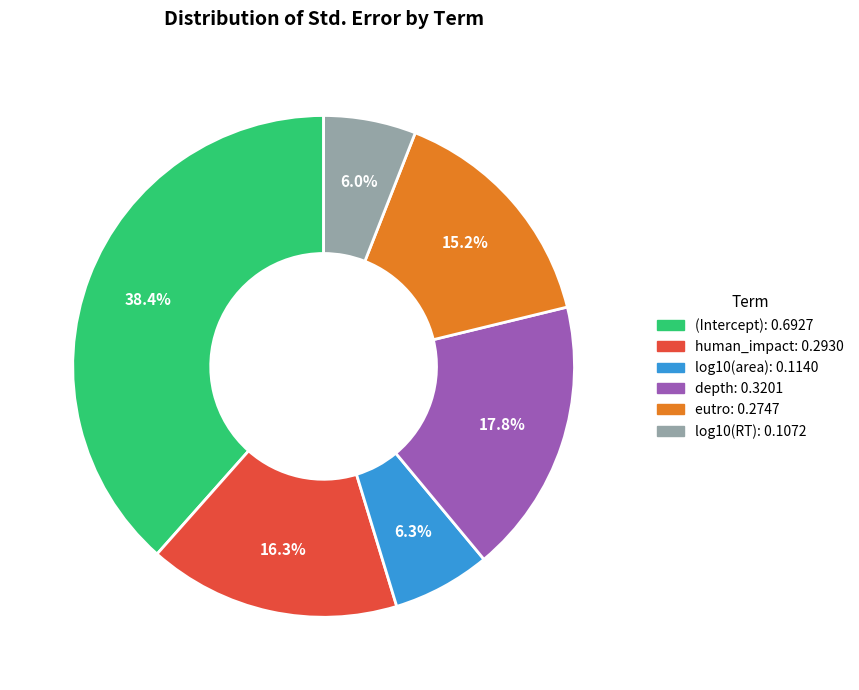

Which category has the biggest portion of the pie?

(Intercept)